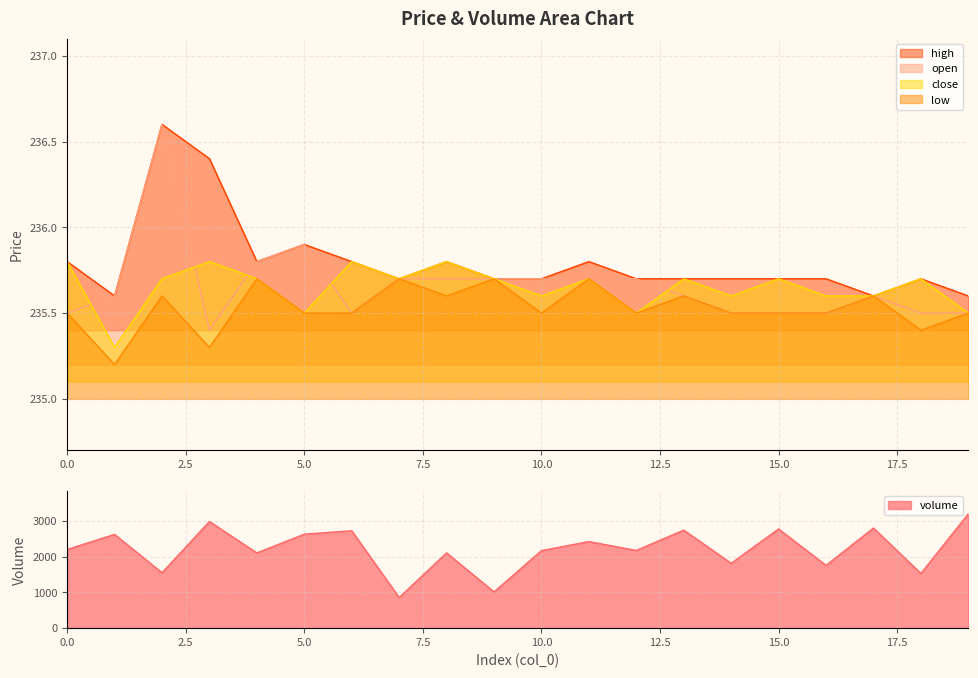

True or false: close and volume intersect in this chart.

False